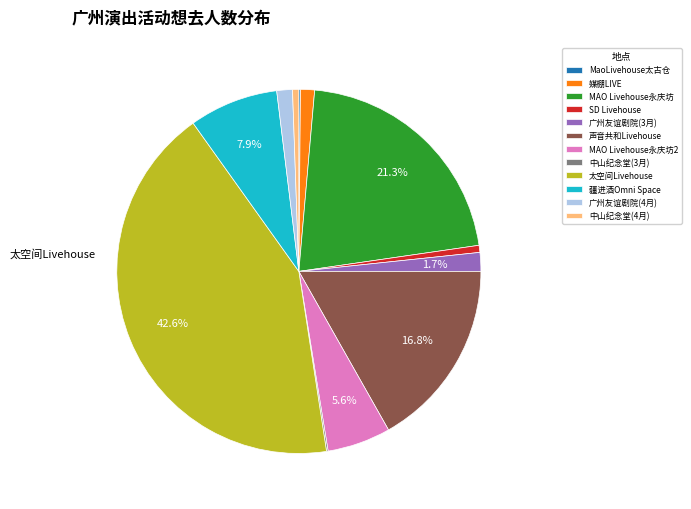

Which slice is the largest?

太空间Livehouse